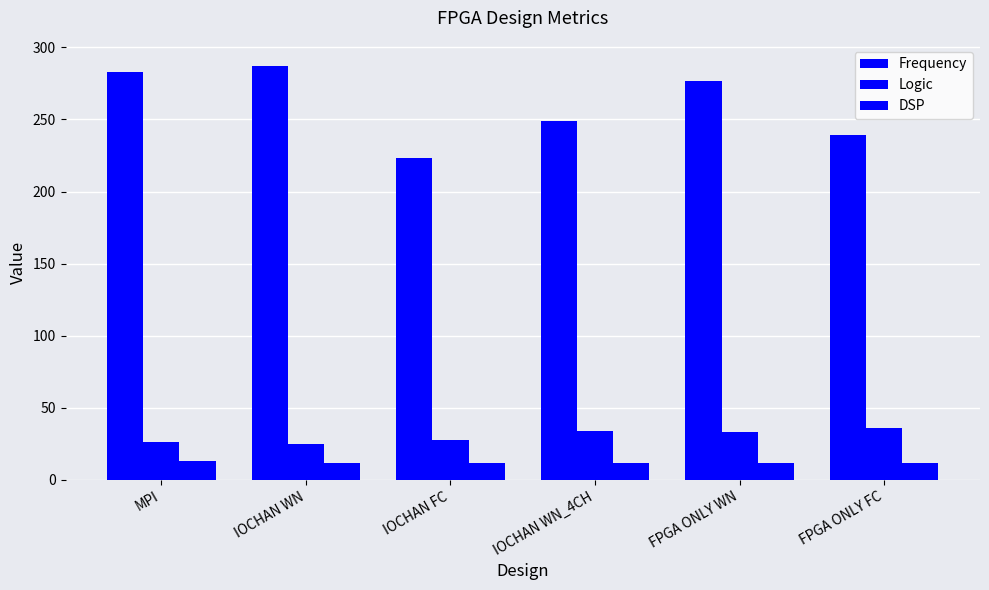

What is the sum of the DSP values at MPI and FPGA ONLY FC?

25.0